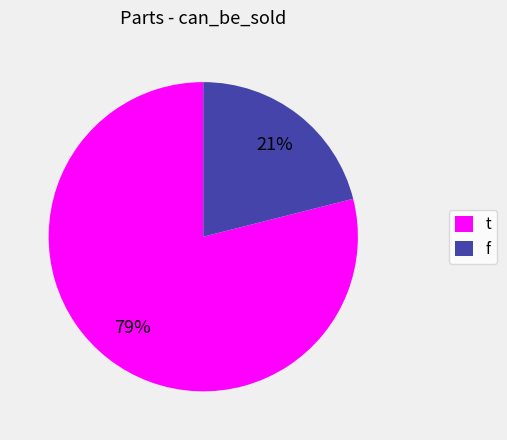

Between f and t, which is larger?

t